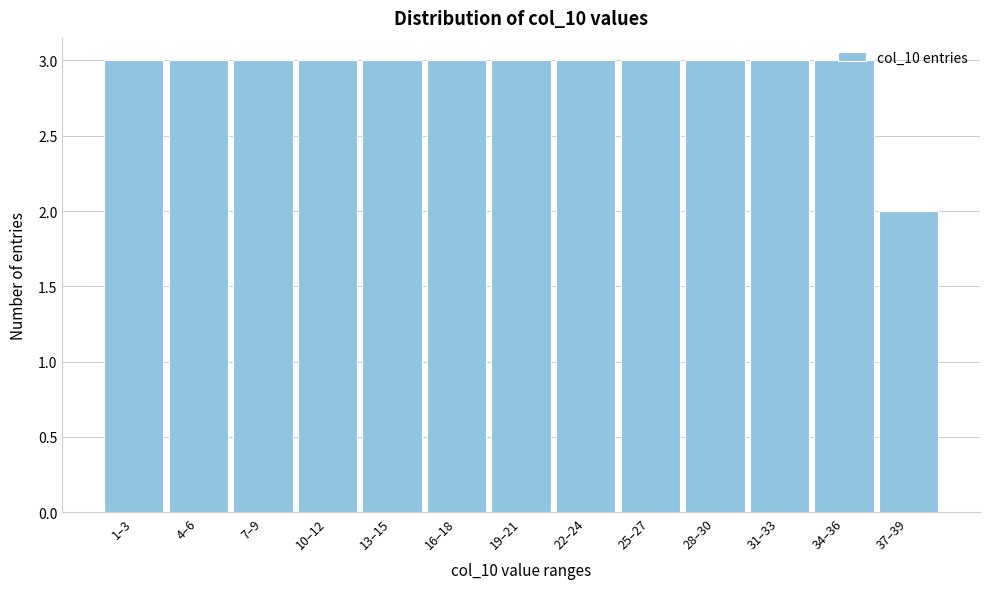

What is the average value?

3